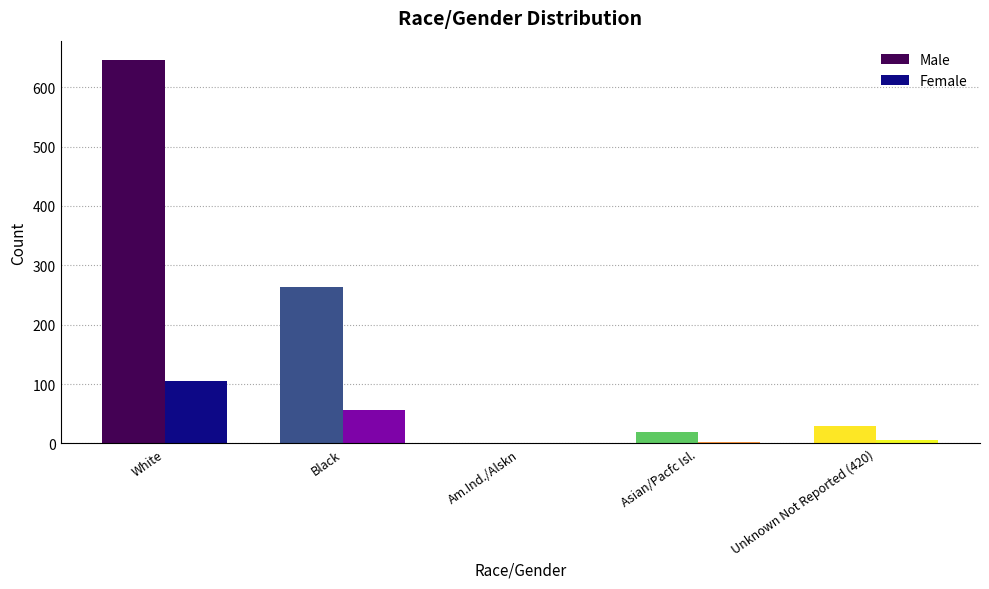

Which series has the largest total across all categories?

Male